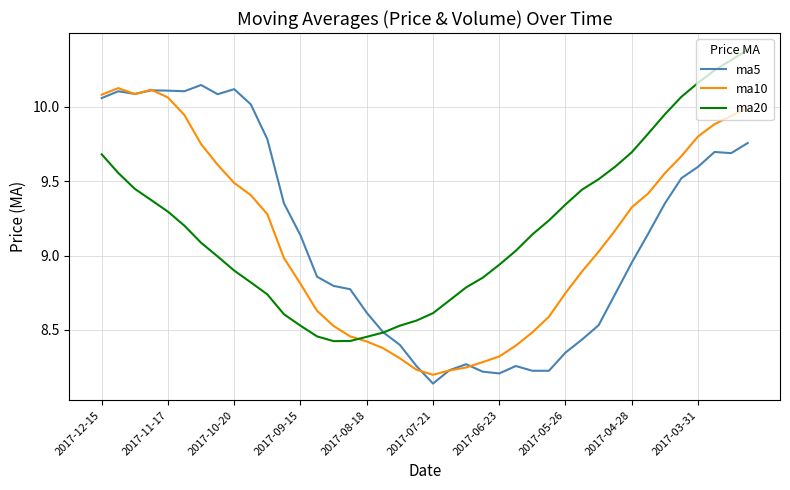

Which series has the largest total across all categories?

ma20